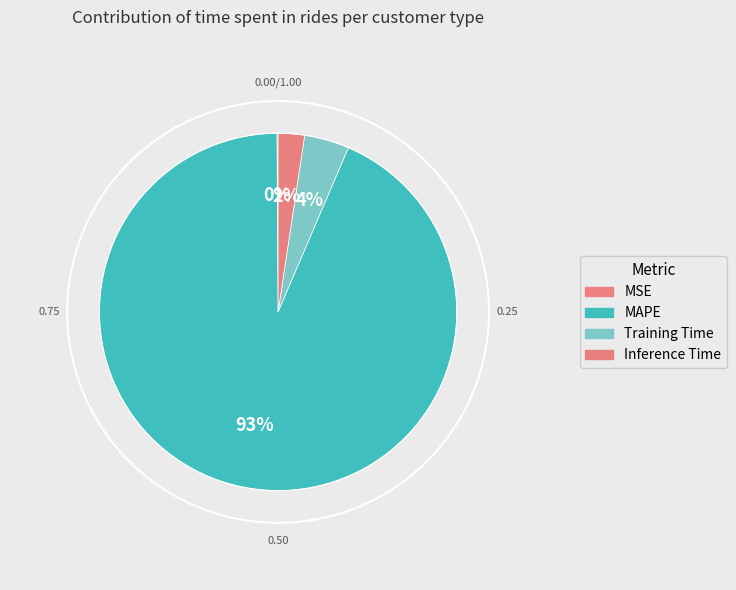

To the nearest percent, what percentage of the pie is Training Time?

4%